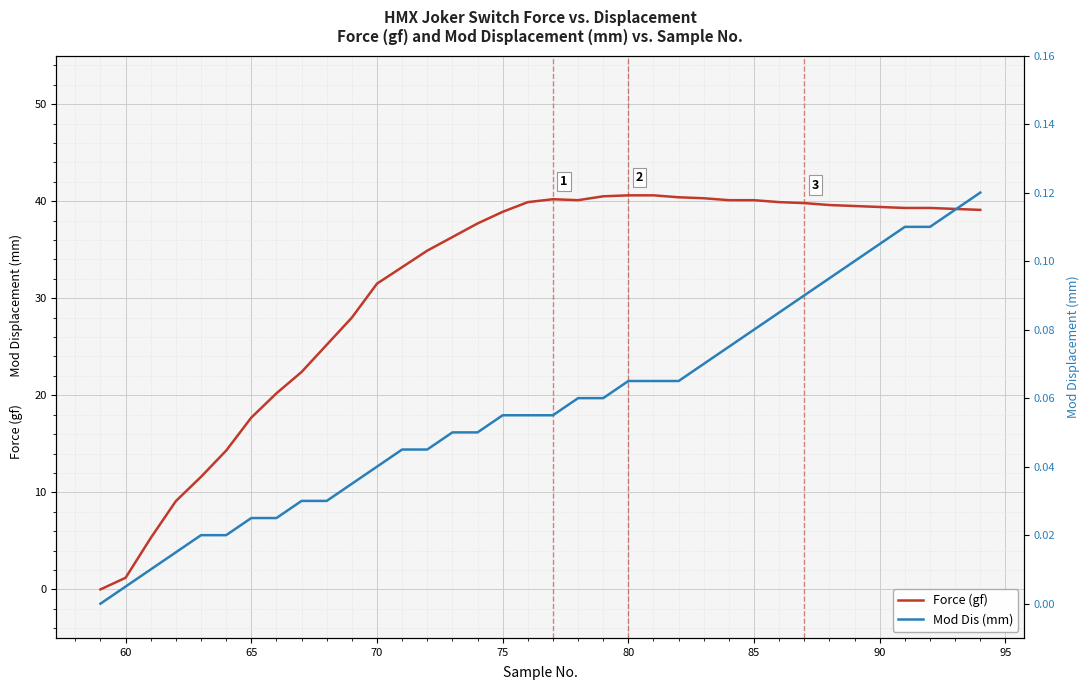

What is the greatest value displayed?

40.6